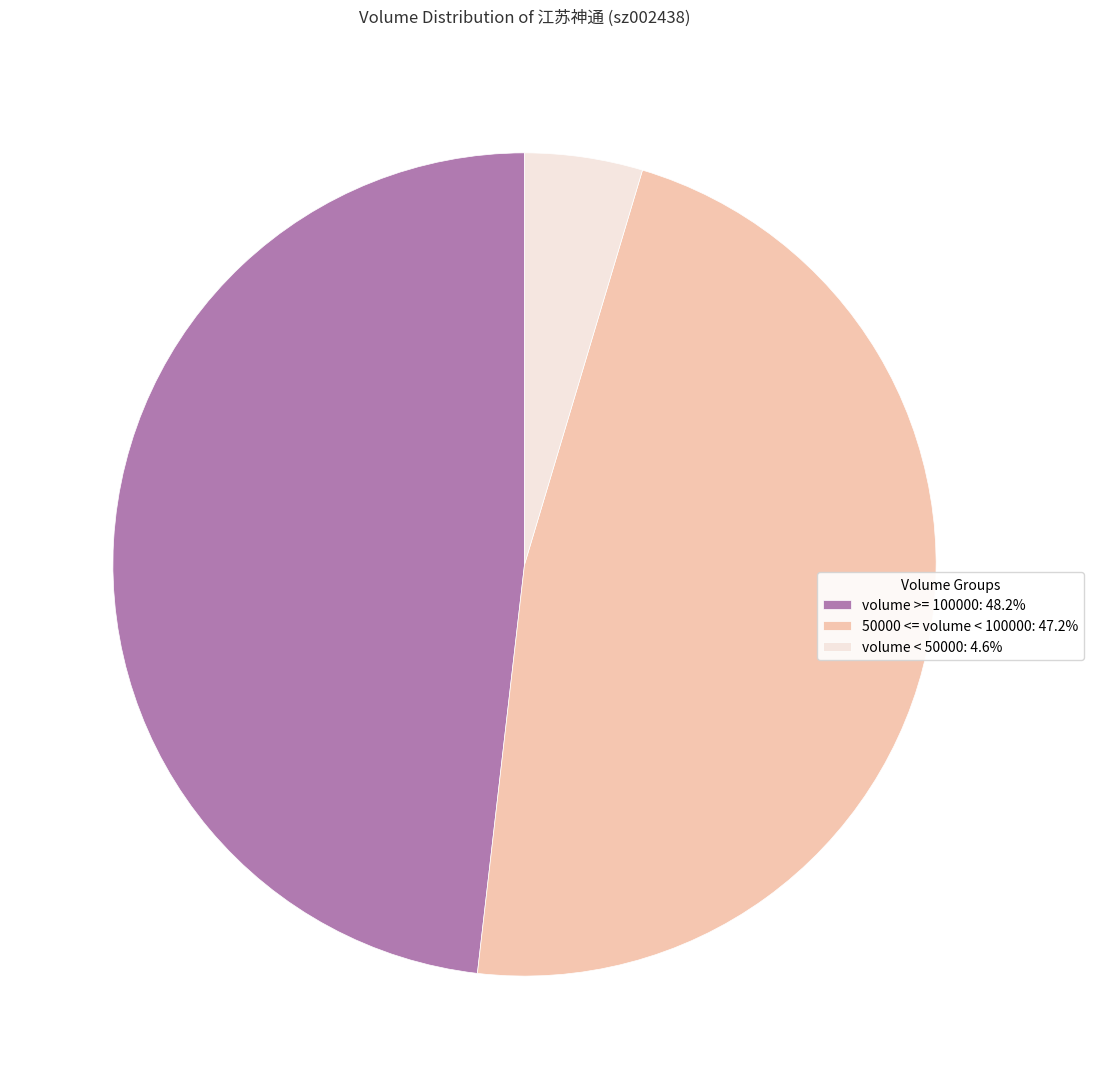

What is the ratio of the value at volume >= 100000: 48.2% to the value at 50000 <= volume < 100000: 47.2%?

1.0